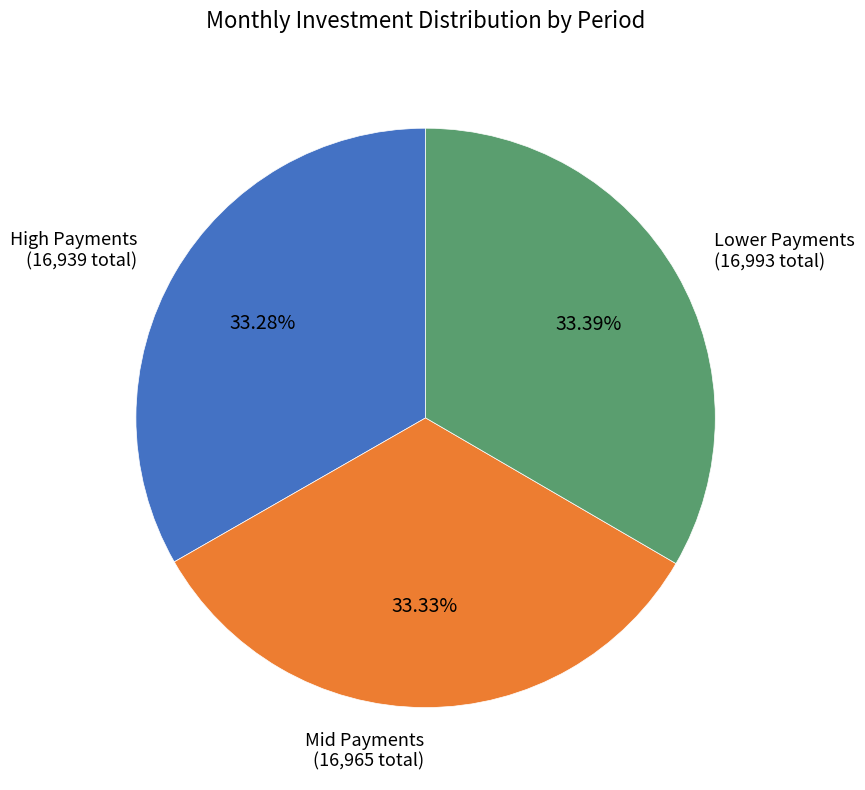

Does any single category account for the majority?

No